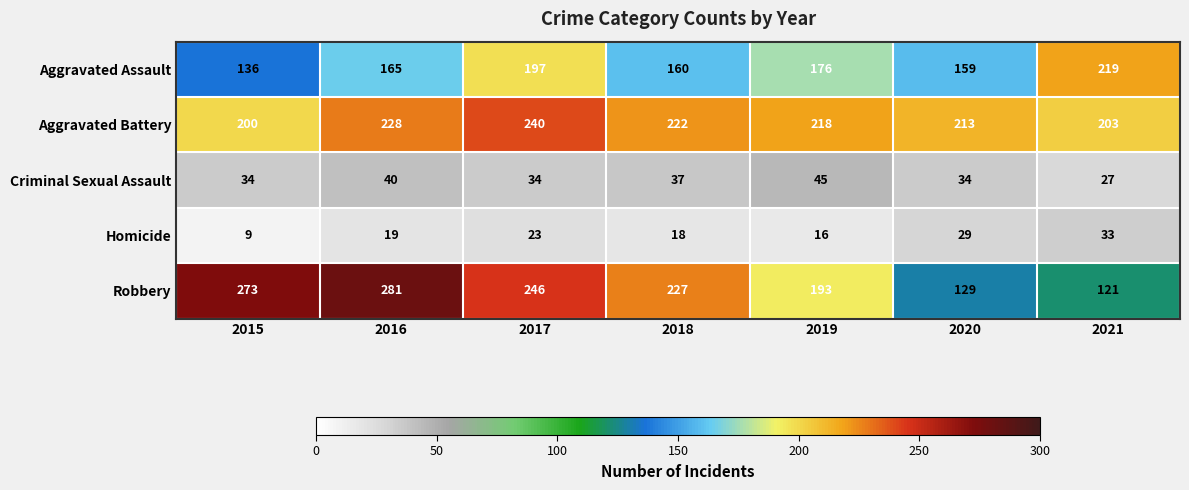

Which series has the widest spread of values?

Robbery